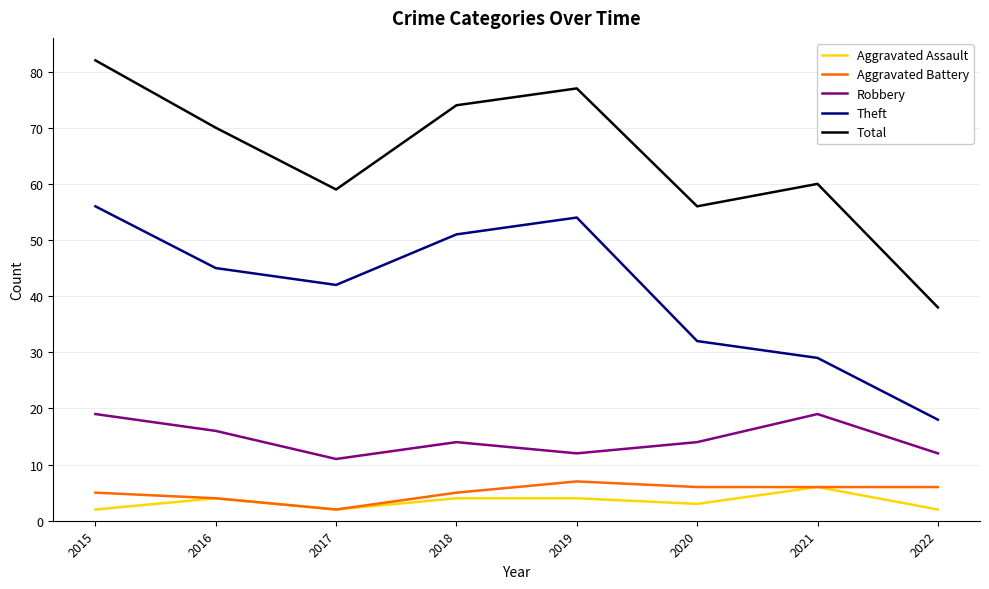

What is the difference between the highest and lowest values at 2018?

70